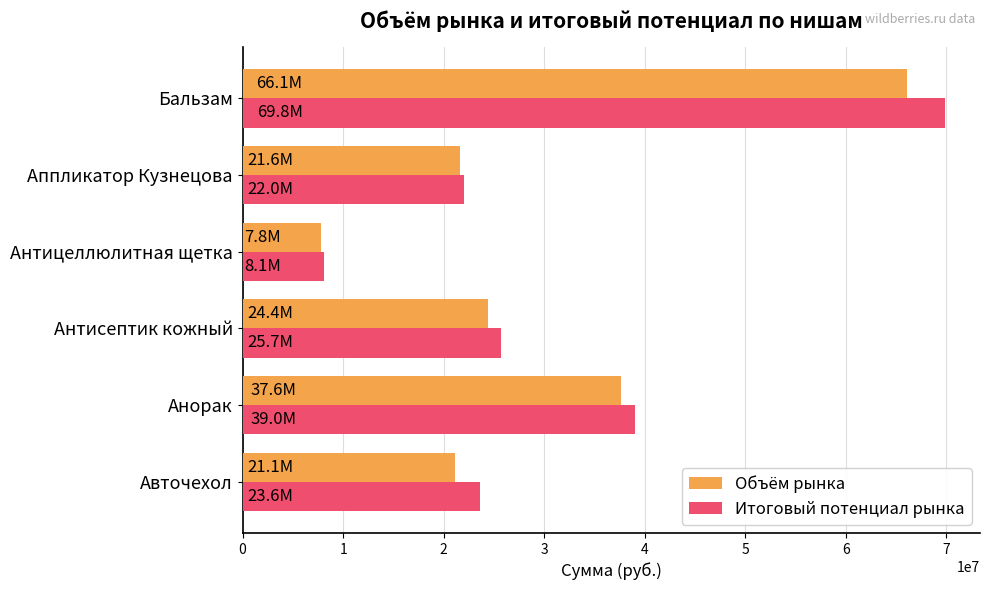

At which label is Итоговый потенциал рынка closest to 38955135?

Анорак